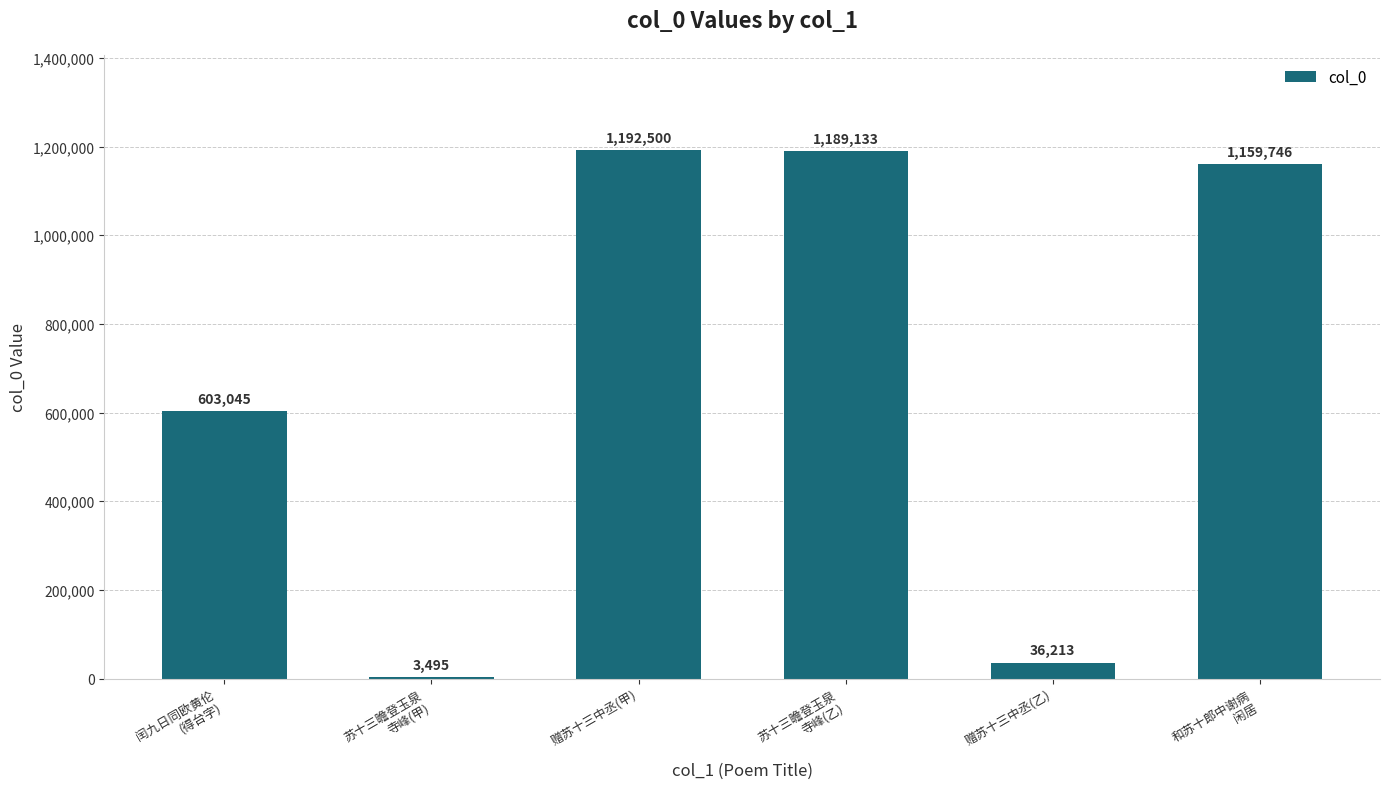

What is the maximum value shown in the chart?

1192500